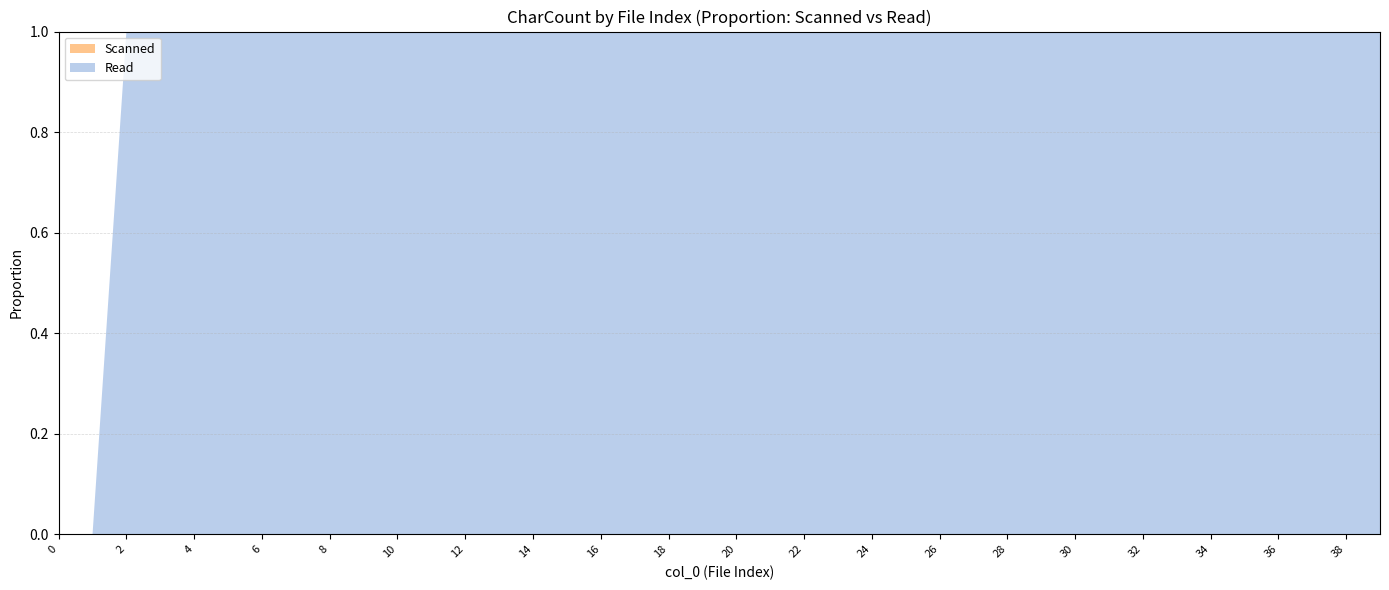

The Read series shows 1 at 32. True or false?

True